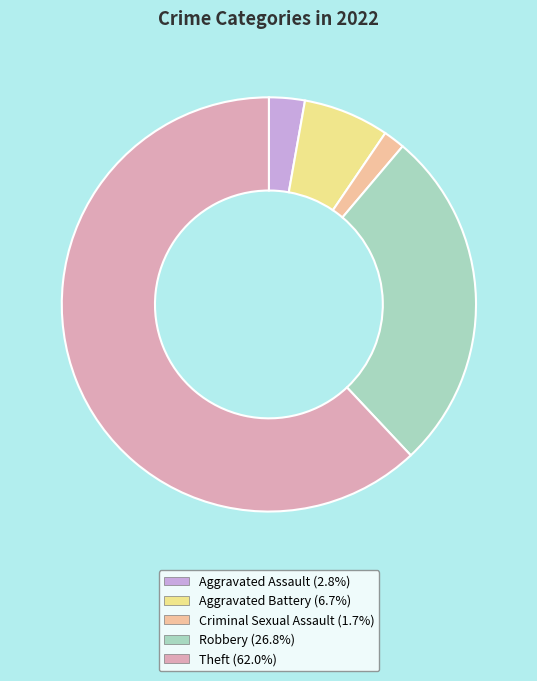

Is the sum of Aggravated Battery and Aggravated Assault greater than half?

No